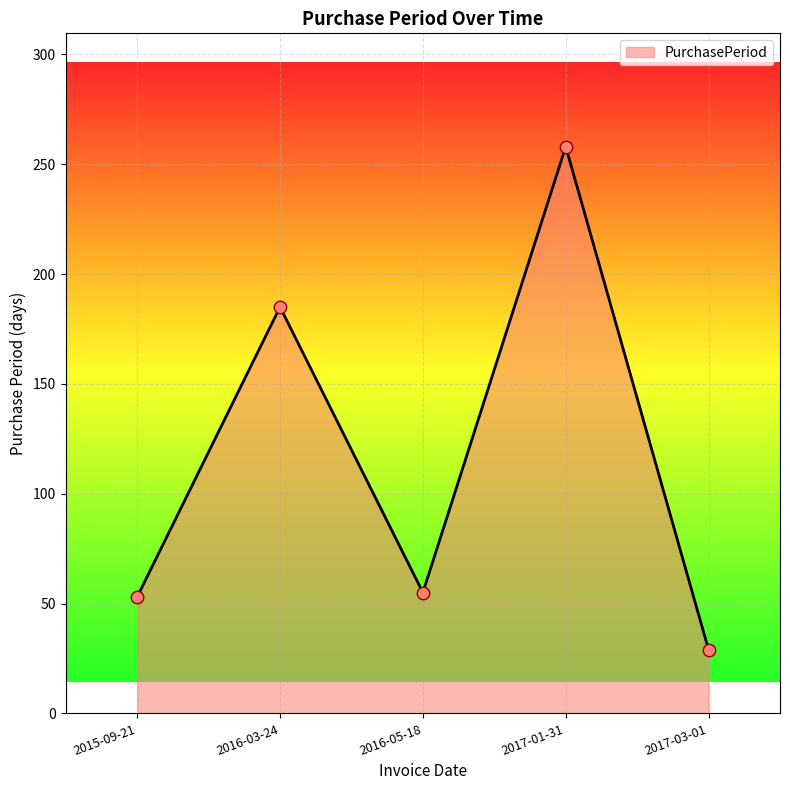

What is the ratio of the value at 2016-03-24 to the value at 2016-05-18?

3.4